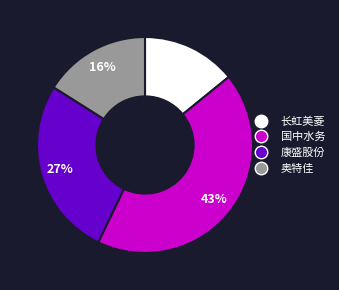

What is the ratio of the value at 奥特佳 to the value at 康盛股份?

0.6